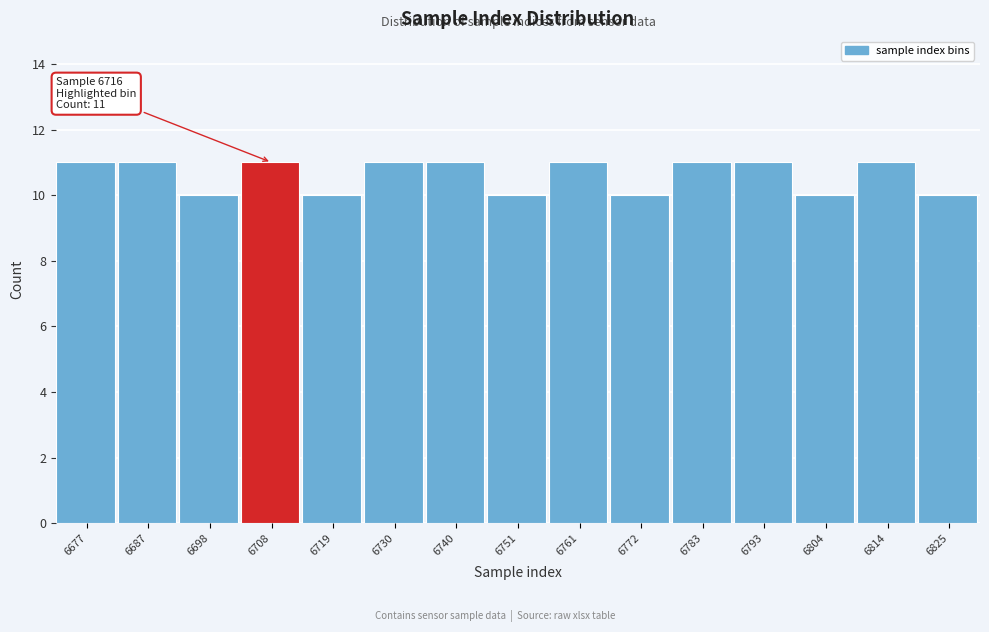

Reading right to left, what are all the values shown in this chart?

6825=10	6814=11	6804=10	6793=11	6783=11	6772=10	6761=11	6751=10	6740=11	6730=11	6719=10	6708=11	6698=10	6687=11	6677=11